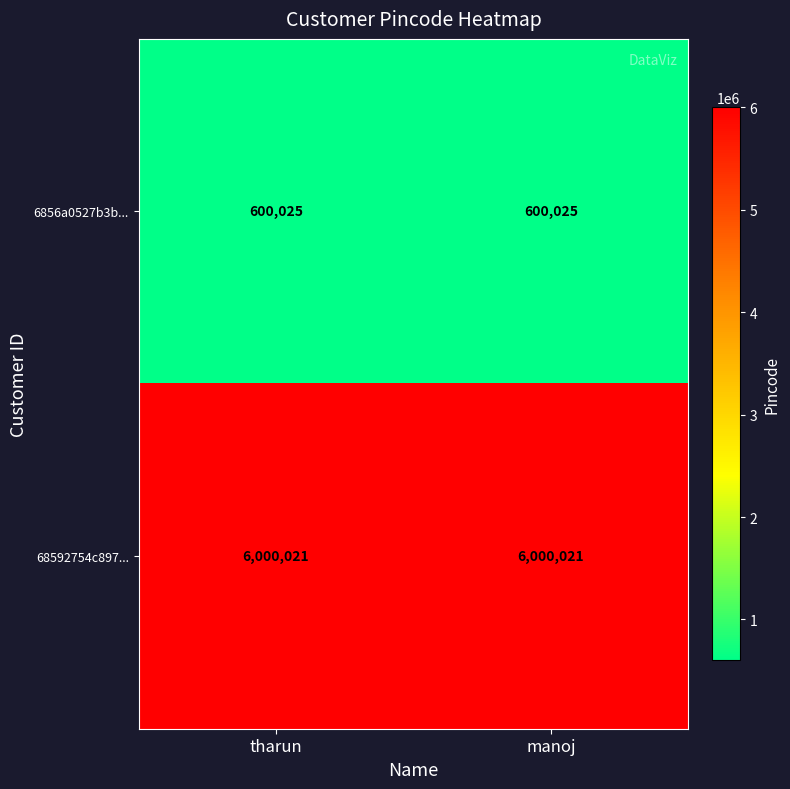

How many data points does each series have?

2